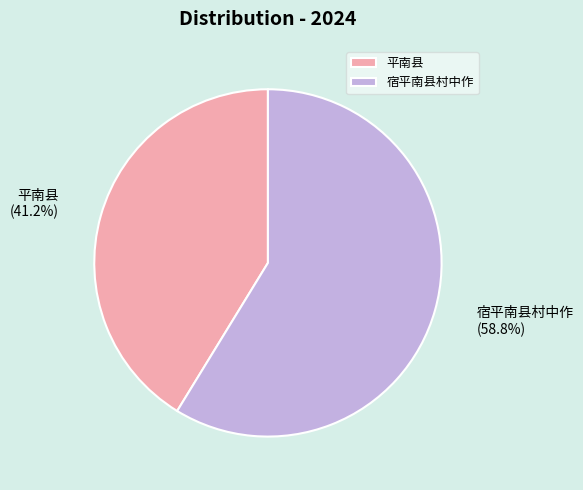

To the nearest percent, what portion does 平南县 represent?

41%